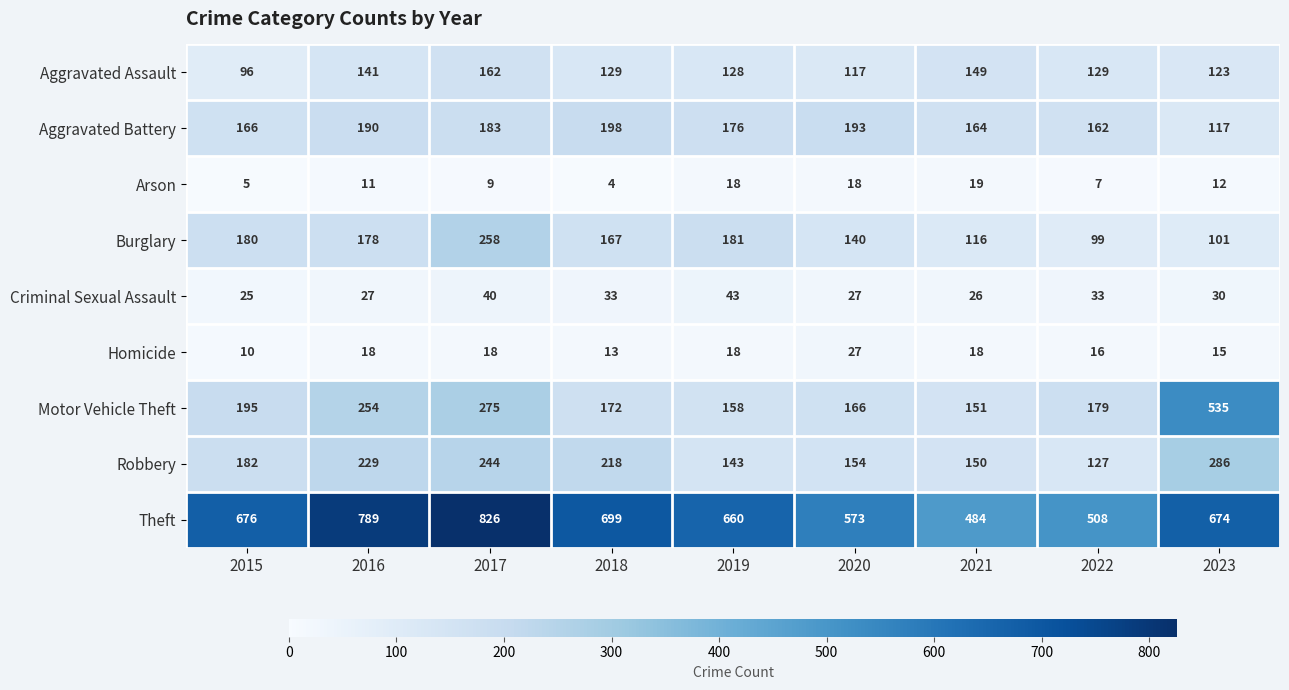

List the series in order of their peak value, lowest first.

Arson, Homicide, Criminal Sexual Assault, Aggravated Assault, Aggravated Battery, Burglary, Robbery, Motor Vehicle Theft, Theft